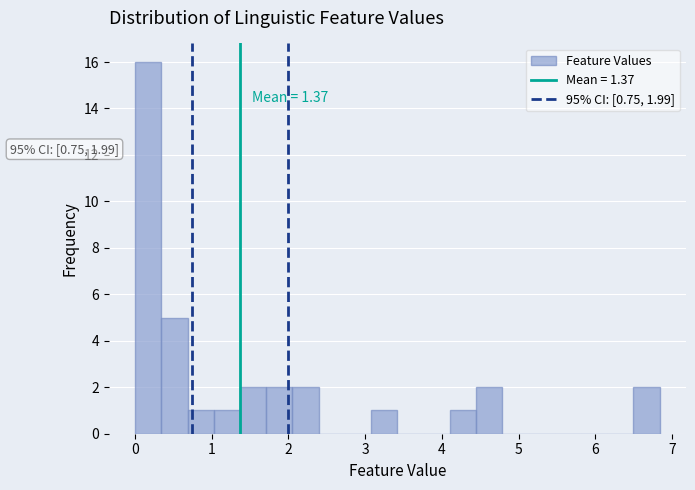

Around what value on the x-axis is the tallest bar? Give the approximate position of its centre, as read against the axis.

0.2